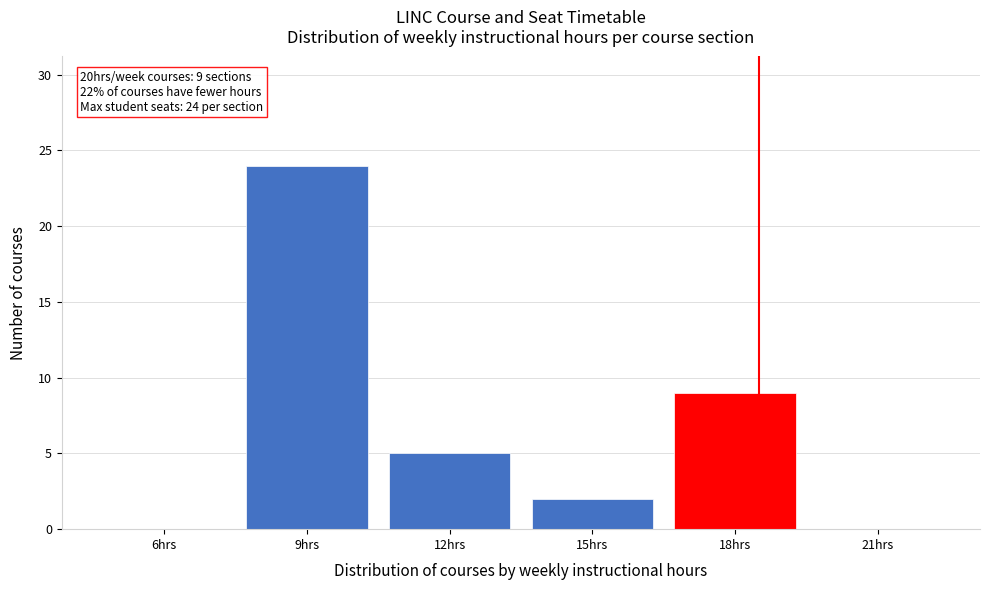

Reading left to right, transcribe all the data shown in this chart.

6hrs=0	9hrs=24	12hrs=5	15hrs=2	18hrs=9	21hrs=0